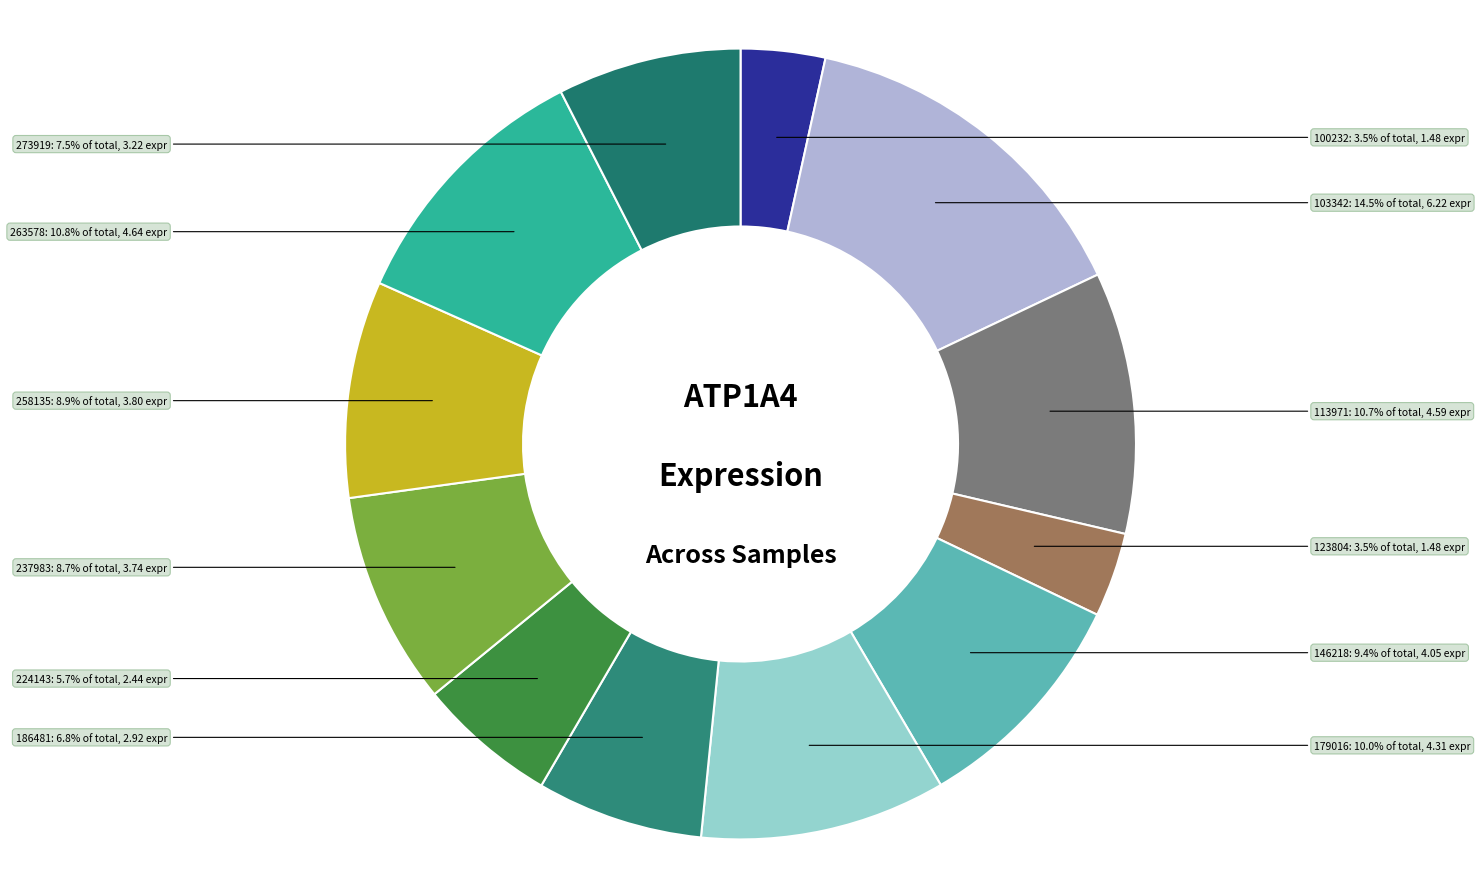

How many slices are in this pie chart?

12